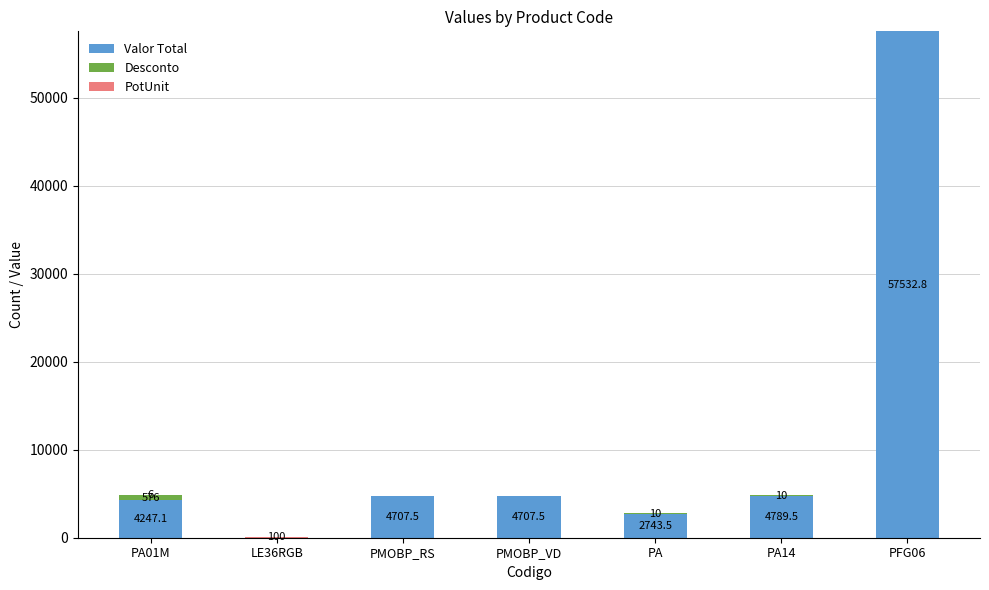

What value does the Valor Total series have at PMOBP_RS?

4707.5